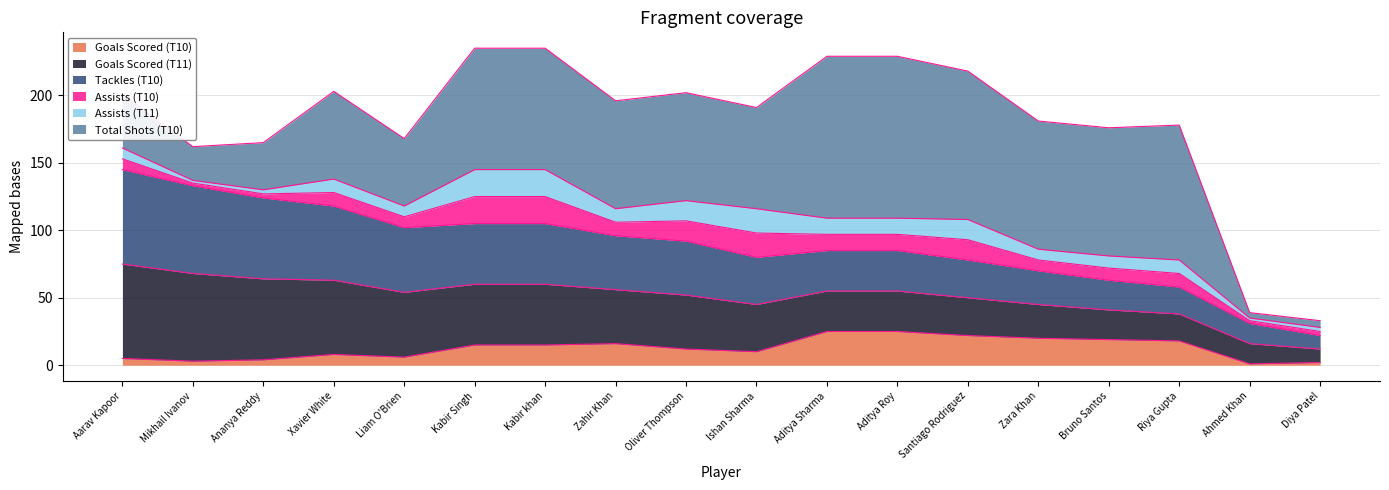

True or false: Tackles (T10) has more than 2 points higher than both neighbors.

False